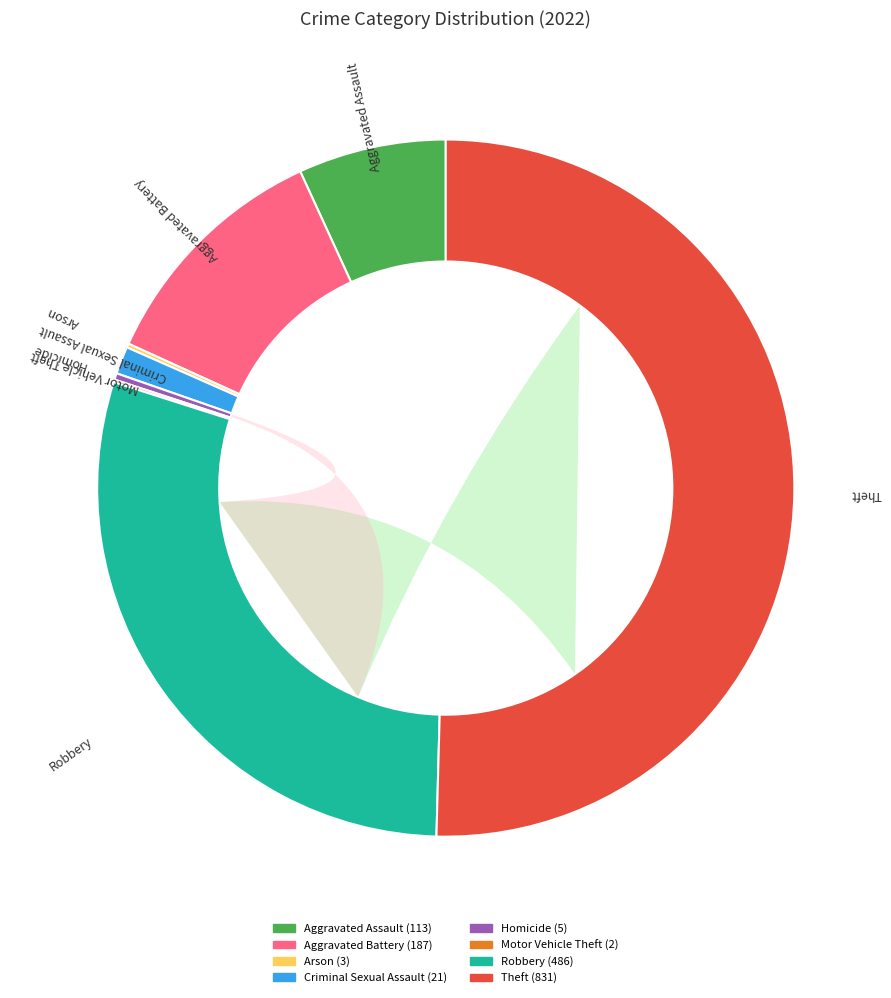

Is there any slice that represents more than half of the pie?

Yes